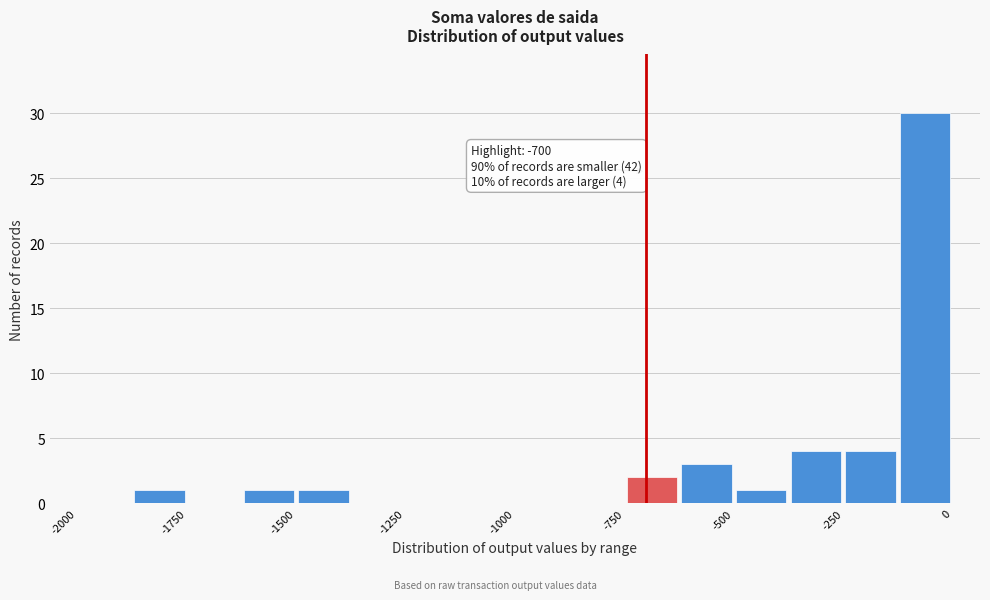

Around what value on the x-axis is the tallest bar? Give the approximate position of its centre, as read against the axis.

-50